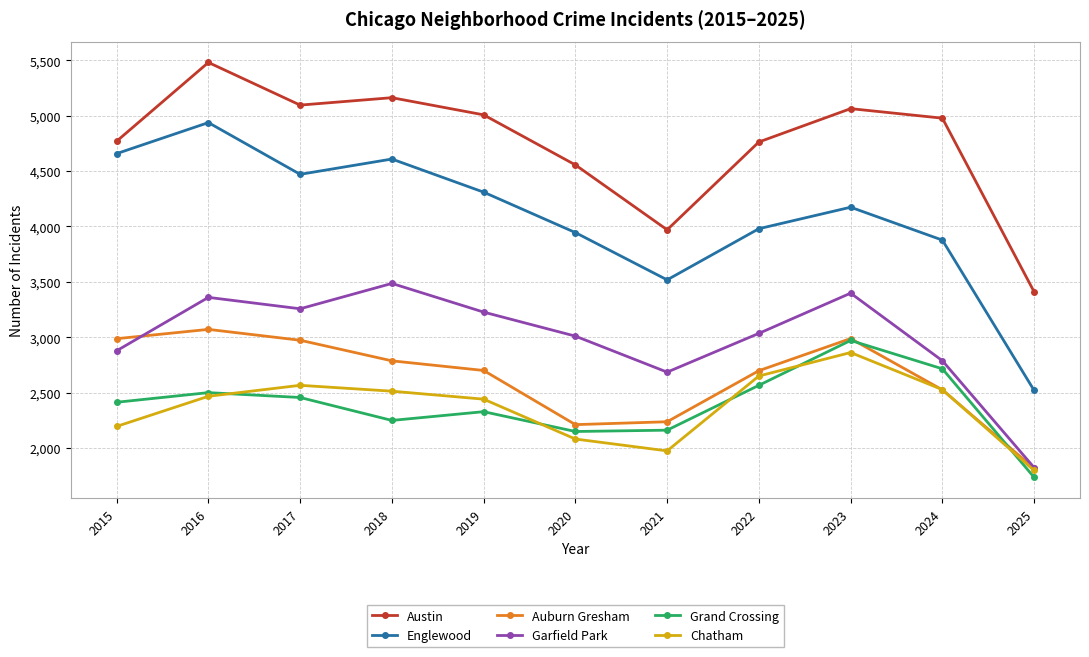

How many lines are shown in the chart?

6